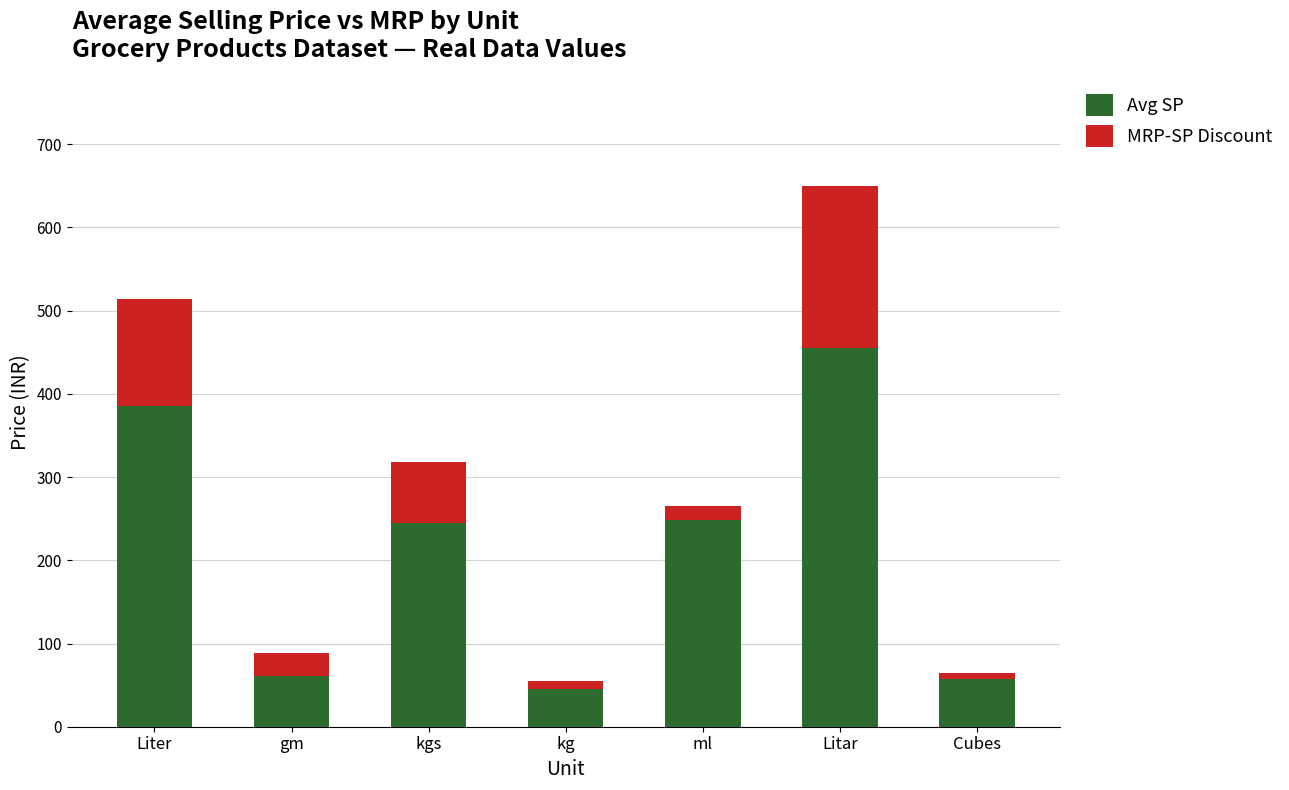

Does the chart contain any negative values?

No